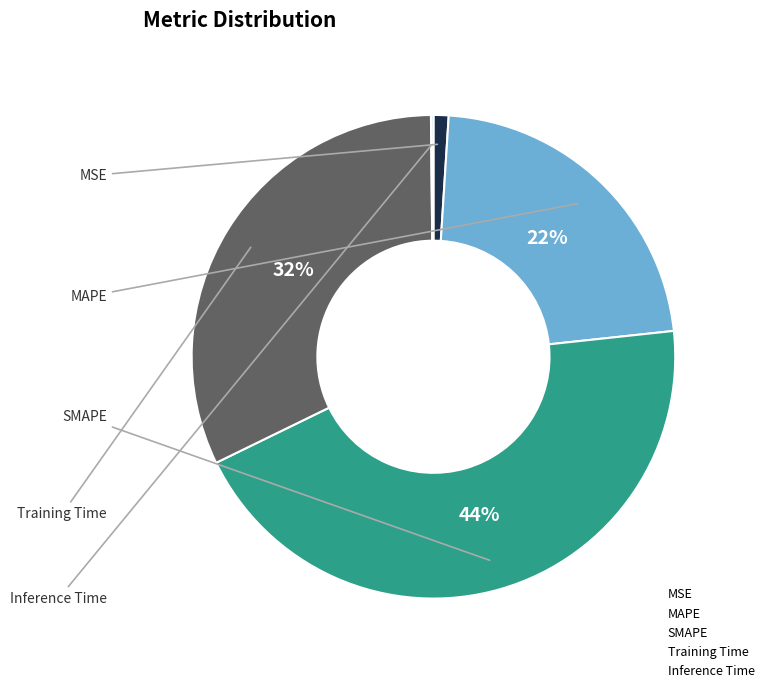

Which category has the biggest portion of the pie?

SMAPE